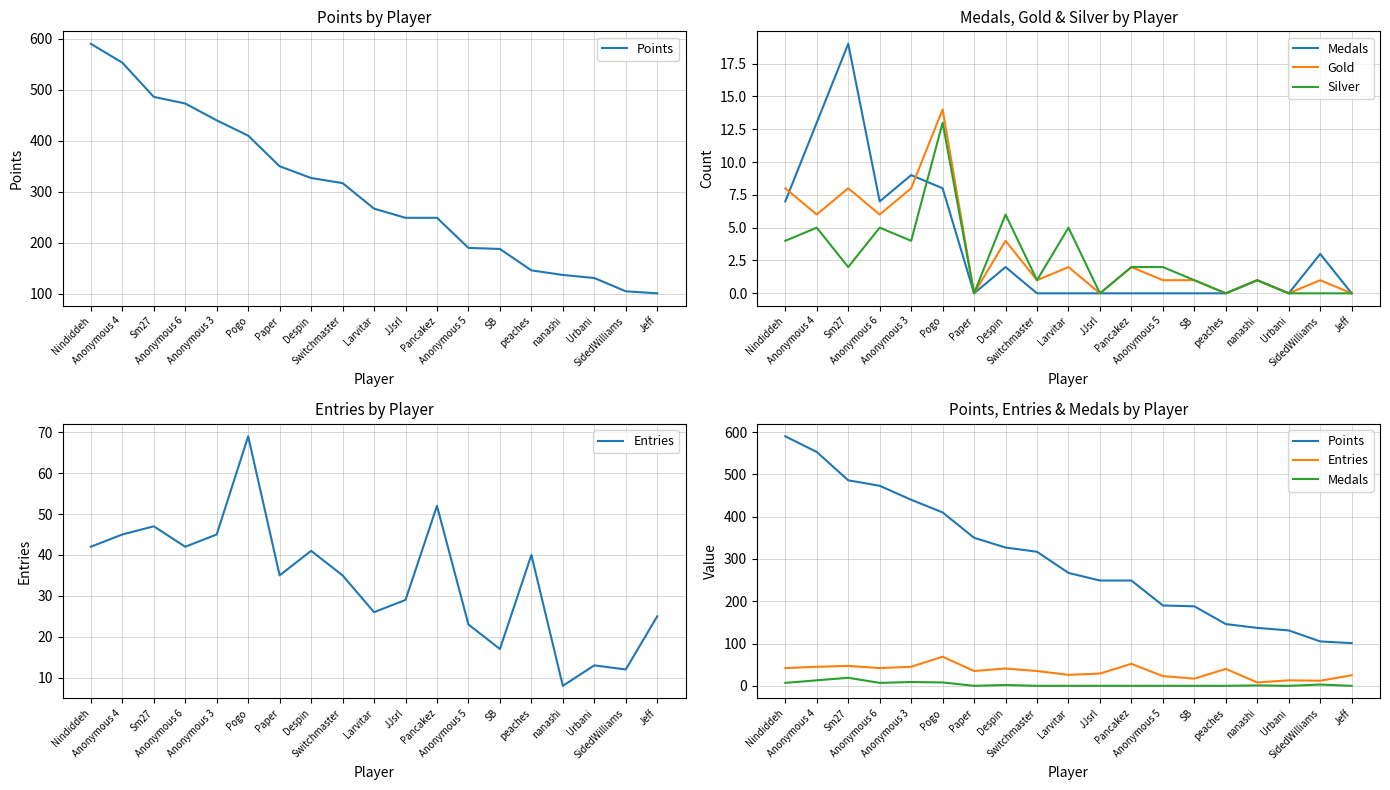

What is the difference between the second highest and second lowest values in the Gold series?

8